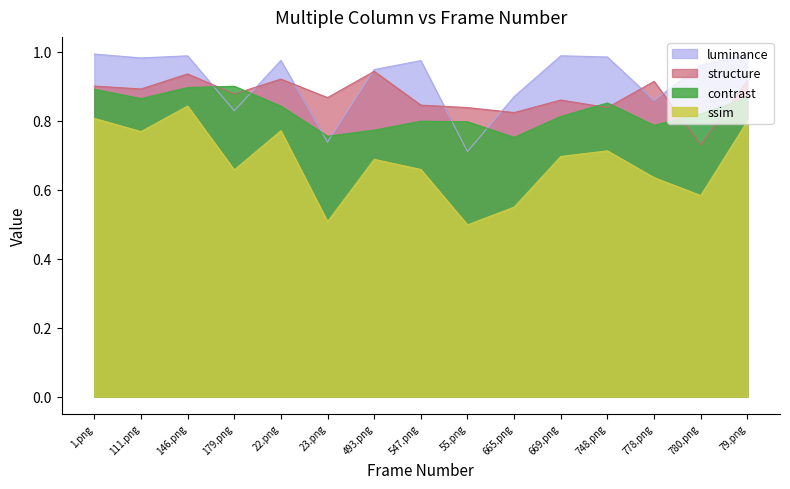

What is the difference between the maximum and minimum values in the ssim series?

0.3